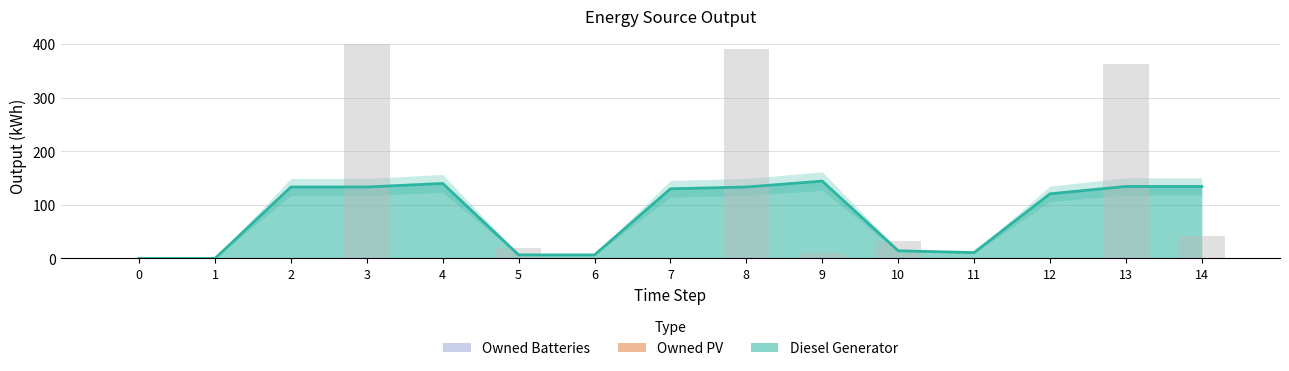

How many categories are shown in the chart?

15